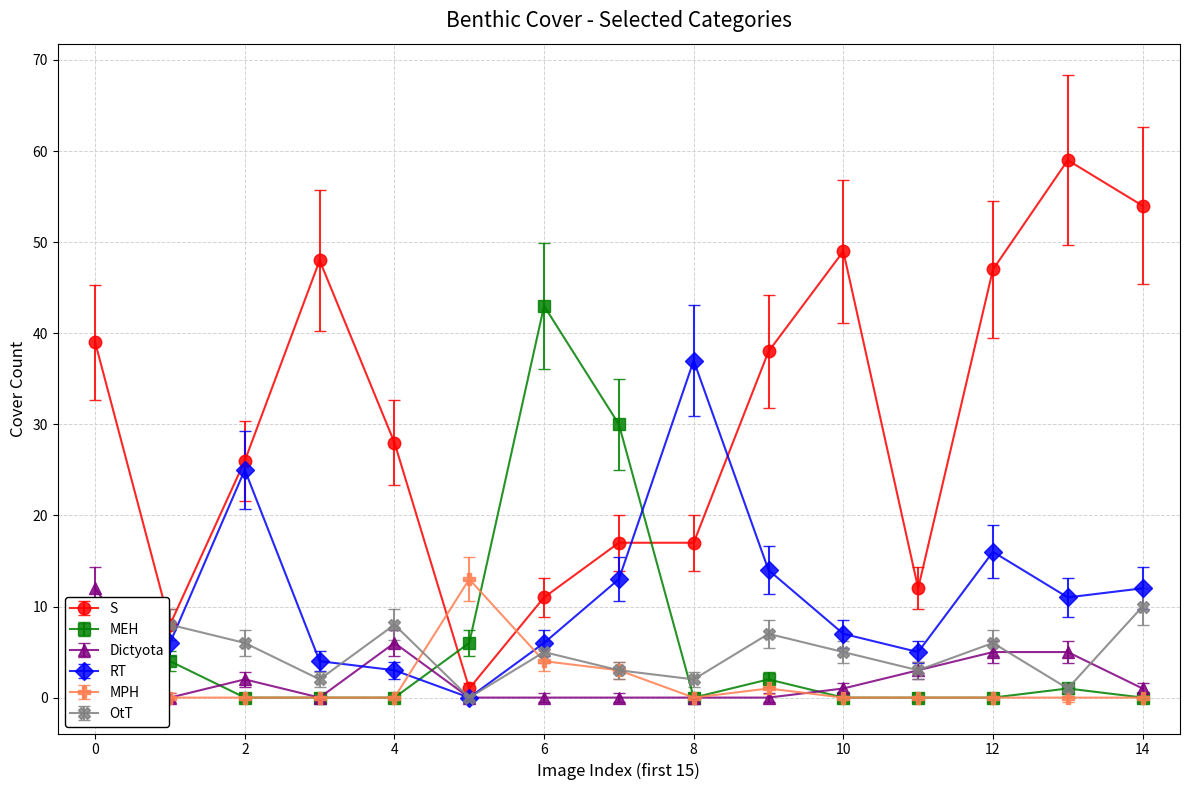

What is the difference between the maximum and minimum values in the OtT series?

10